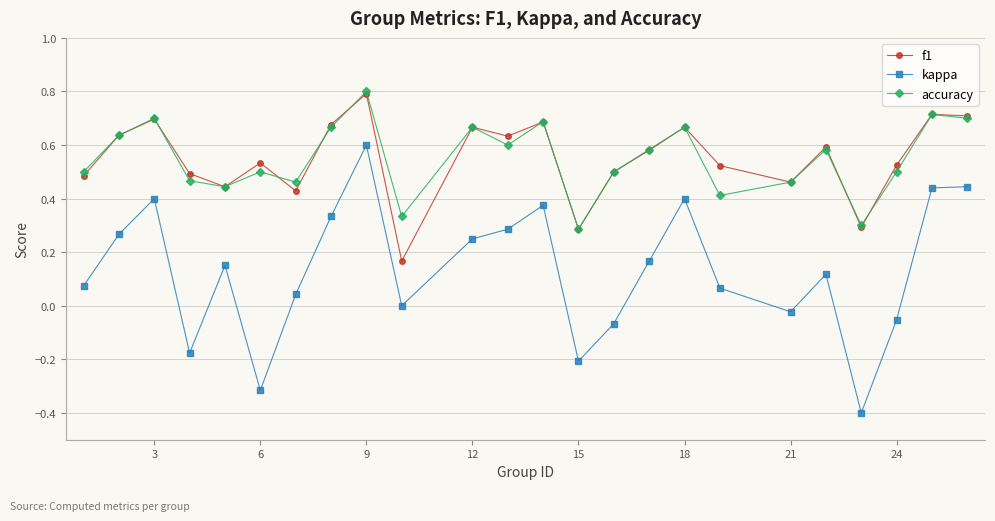

How many f1 values are between 0 and 1?

24